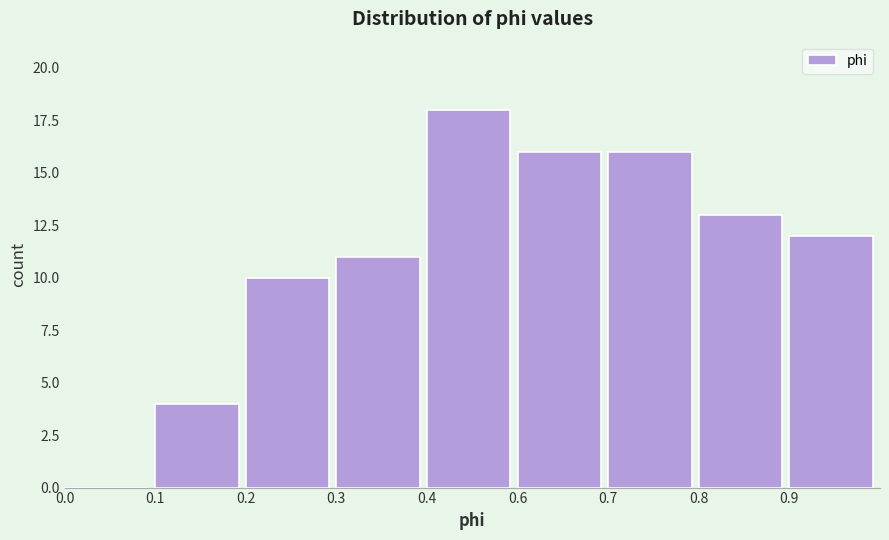

Reading right to left, transcribe all the data shown in this chart.

0.9=12	0.8=13	0.7=16	0.6=16	0.4=18	0.3=11	0.2=10	0.1=4	0.0=0